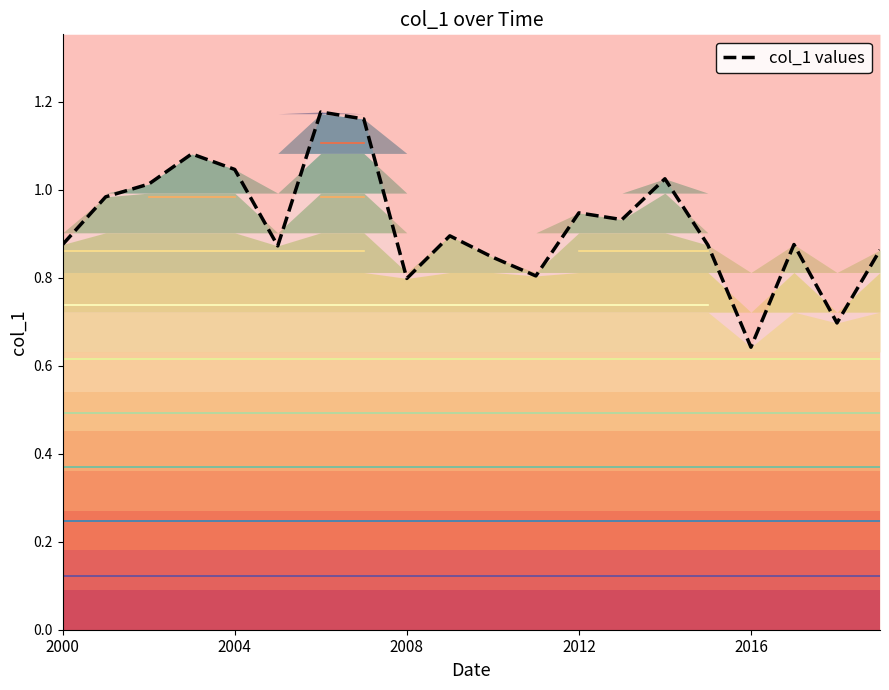

What is the average value?

0.9